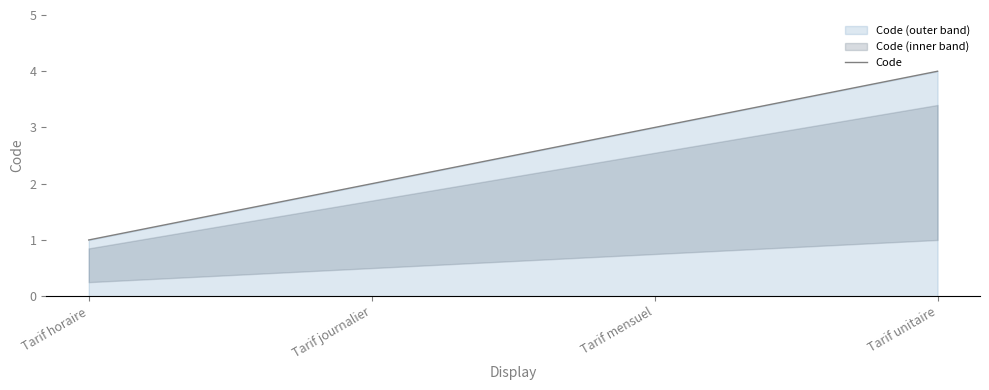

The value at Tarif mensuel is 4. True or false?

False